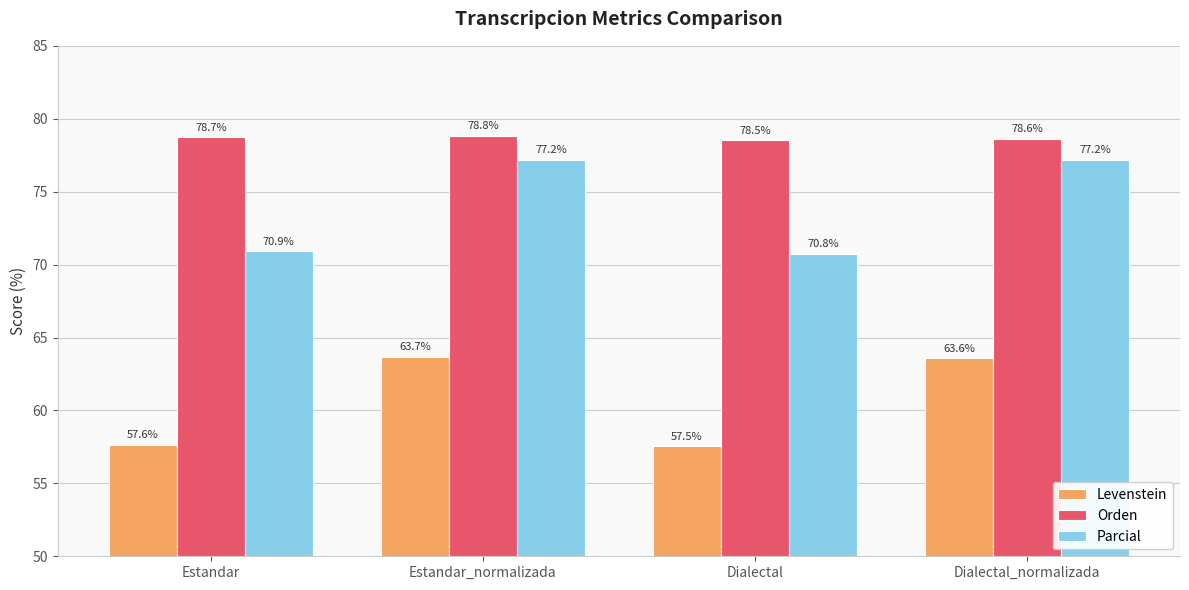

What is the label of the 2nd bar from the left?

Estandar_normalizada